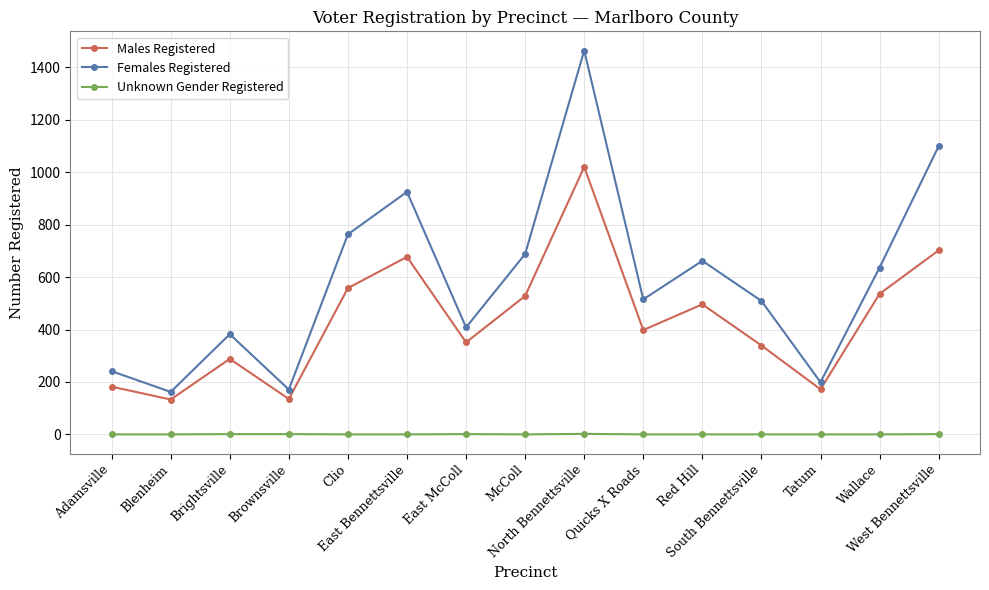

What is the label of the 9th point from the right?

East McColl